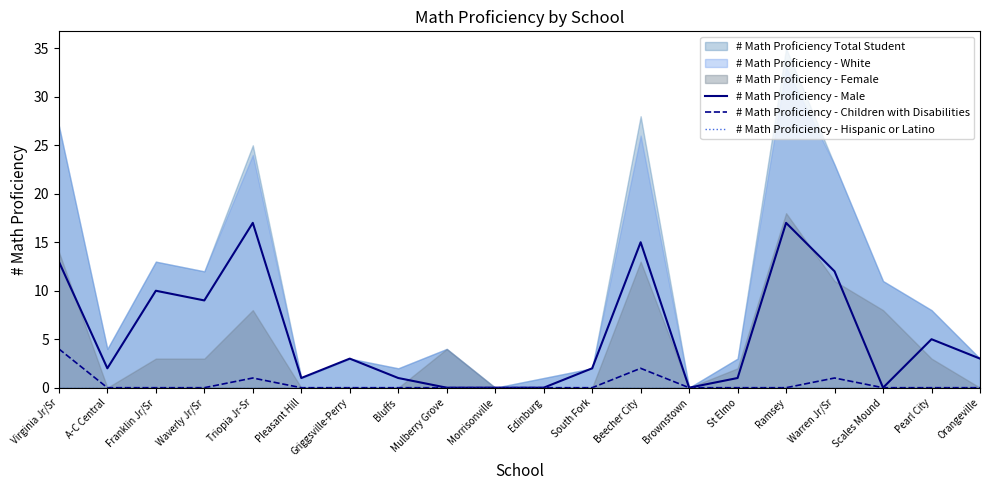

True or false: # Math Proficiency - Hispanic or Latino and # Math Proficiency - Male cross at least once.

False